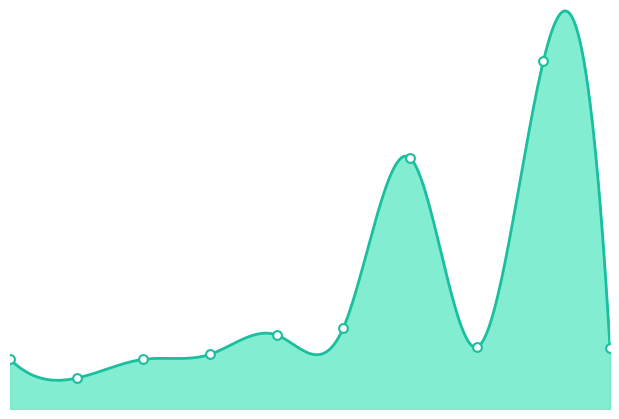

Approximately how many times larger is the value at 4 compared to 0?

1.5